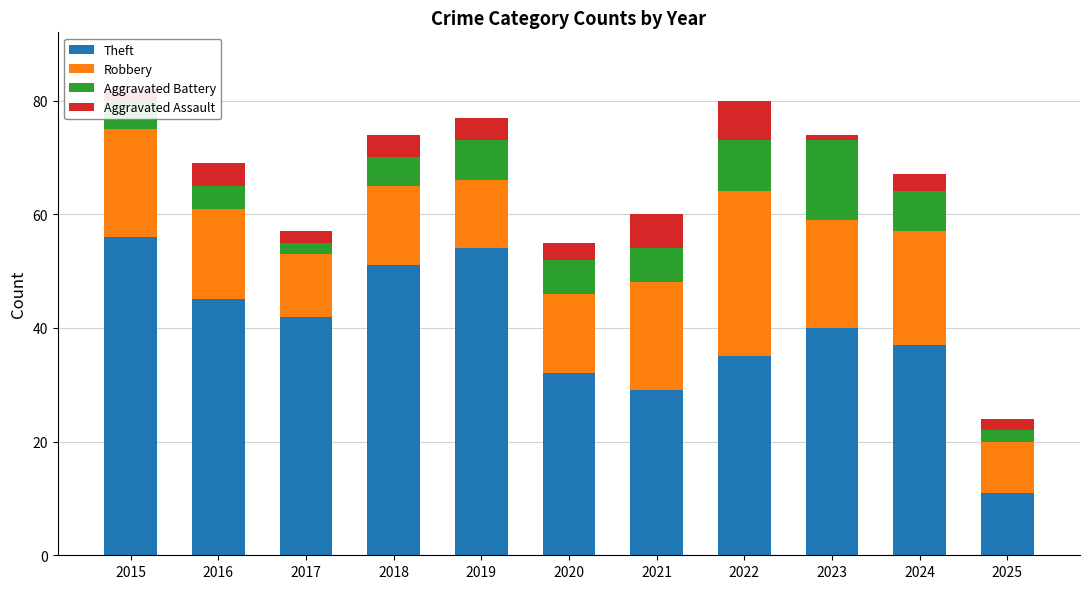

What is the total value across all series at 2025?

24